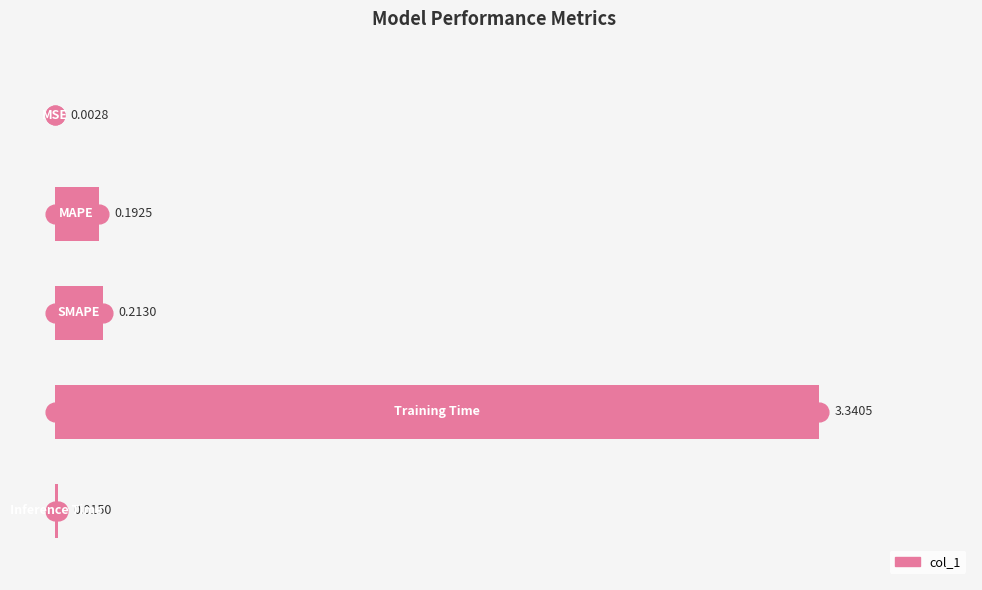

What is the sum of all values?

3.8